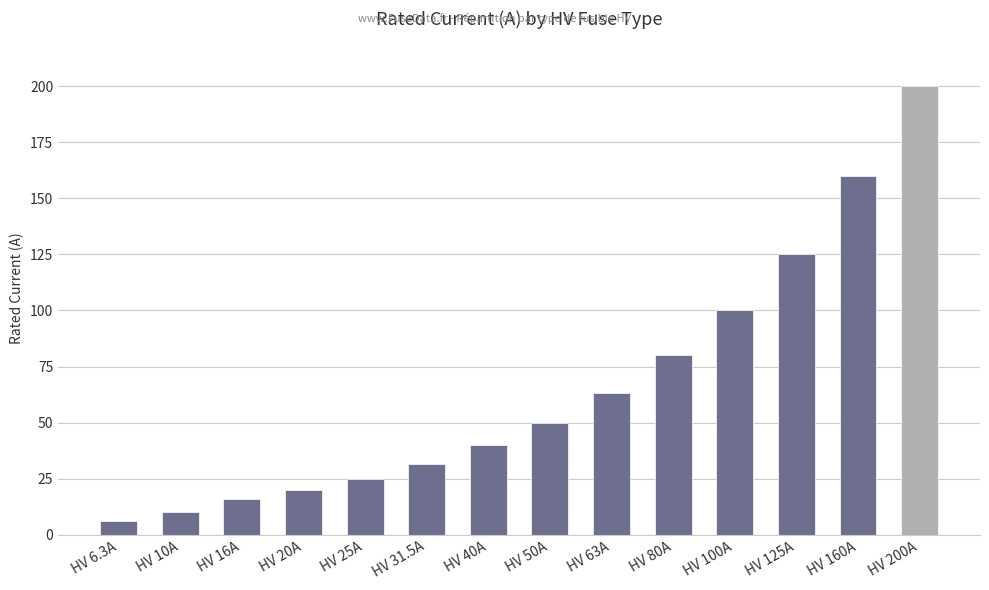

What is the value of the 13th bar from the left?

160.0